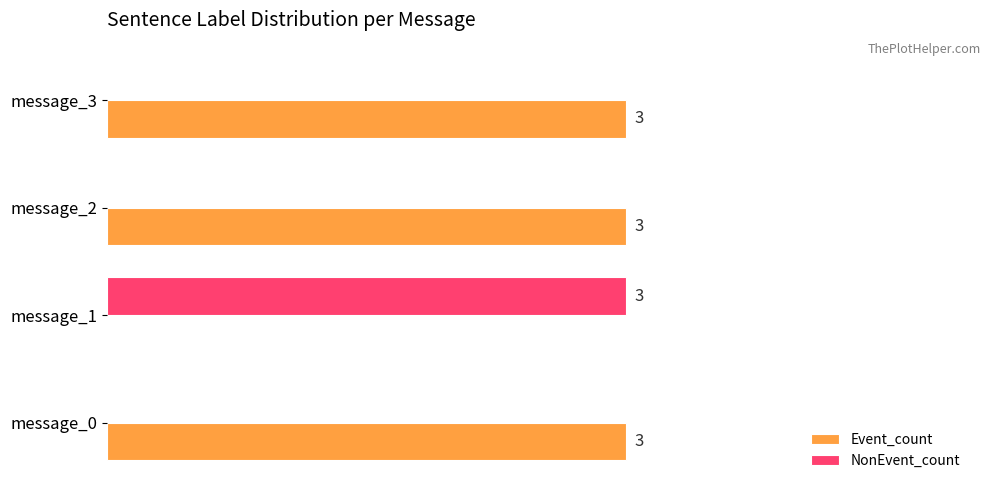

Where is Event_count nearest to the value 1?

message_1